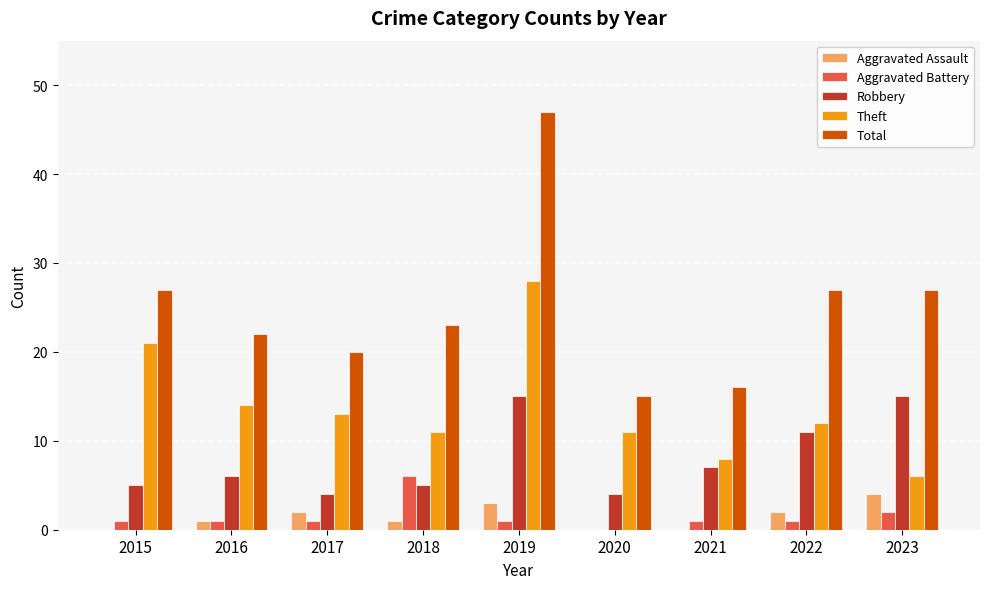

What is the average value of the Aggravated Battery series?

2